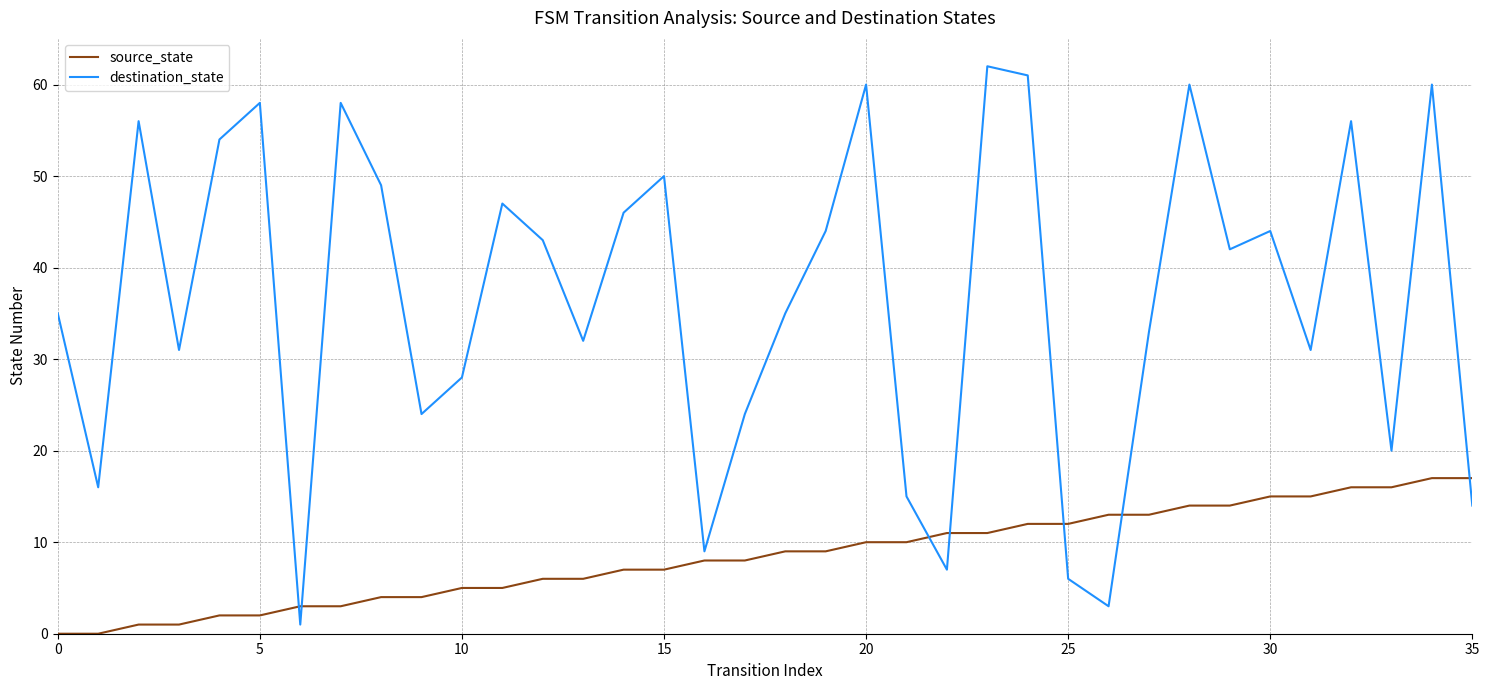

True or false: destination_state and source_state intersect in this chart.

True